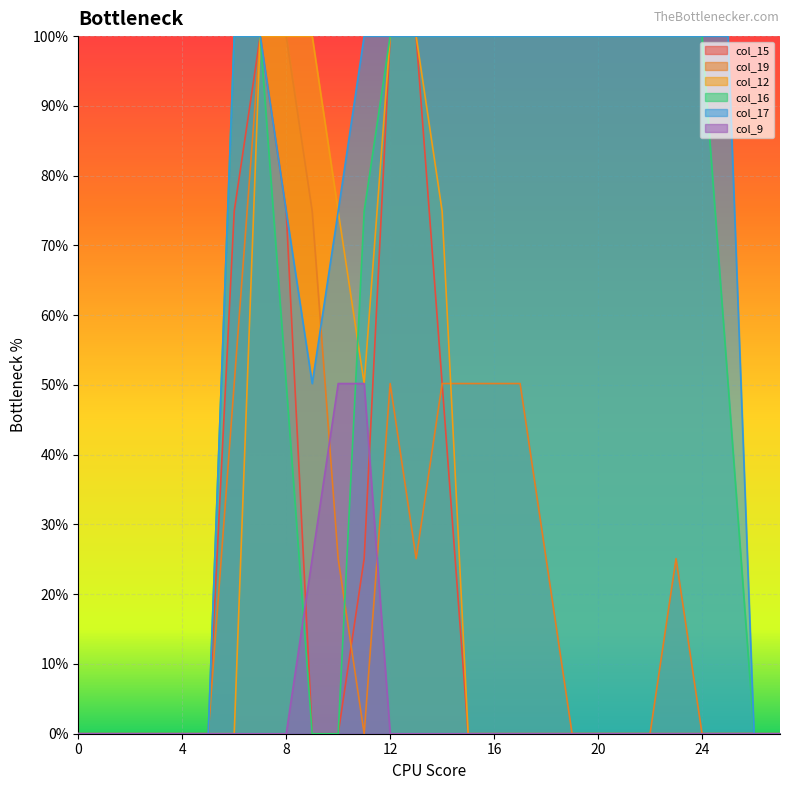

How many values in the col_17 series are below 255?

11